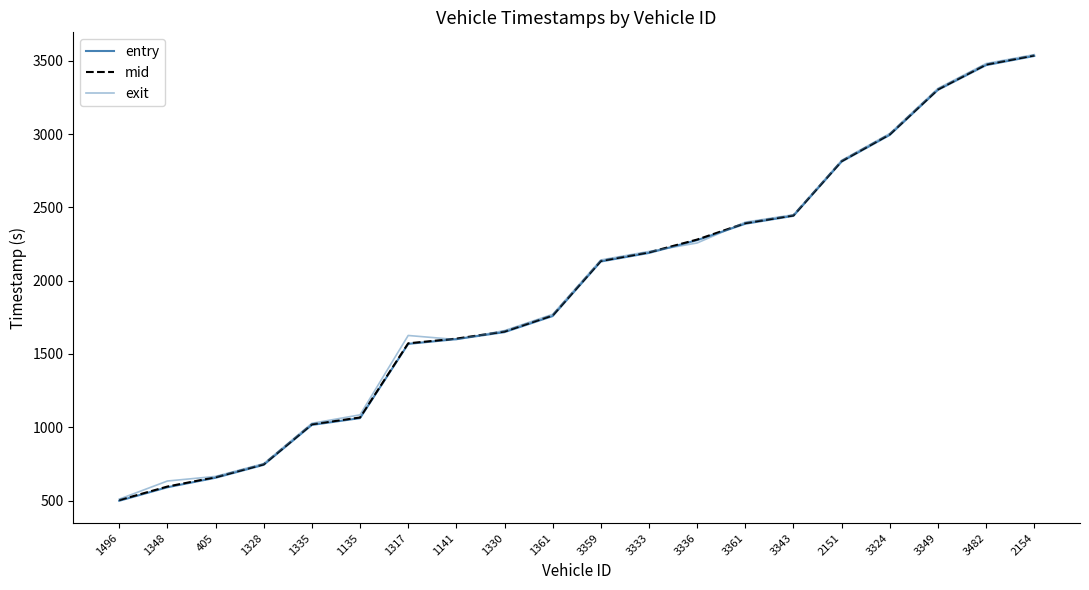

What is the label of the 4th point from the right?

3324